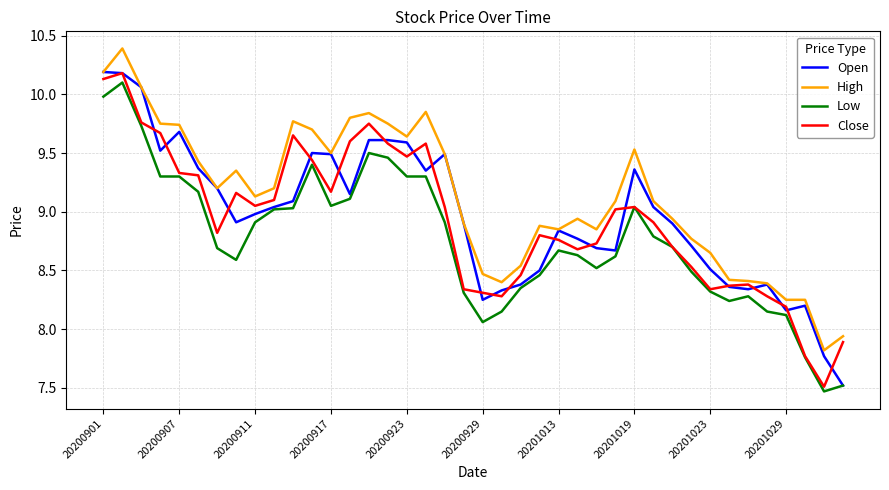

Which series has the largest total across all categories?

High